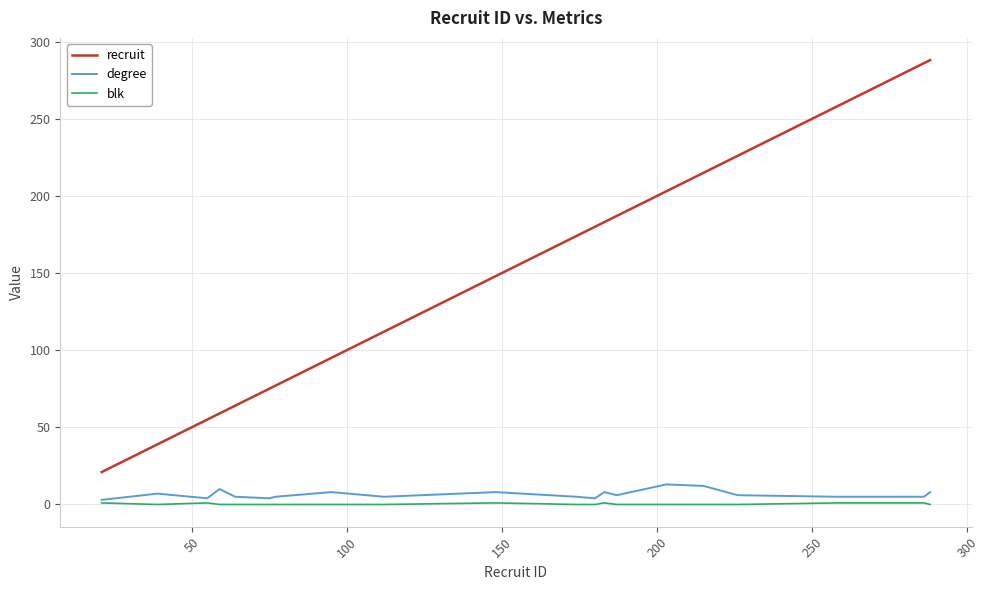

Which series has the largest total across all categories?

recruit